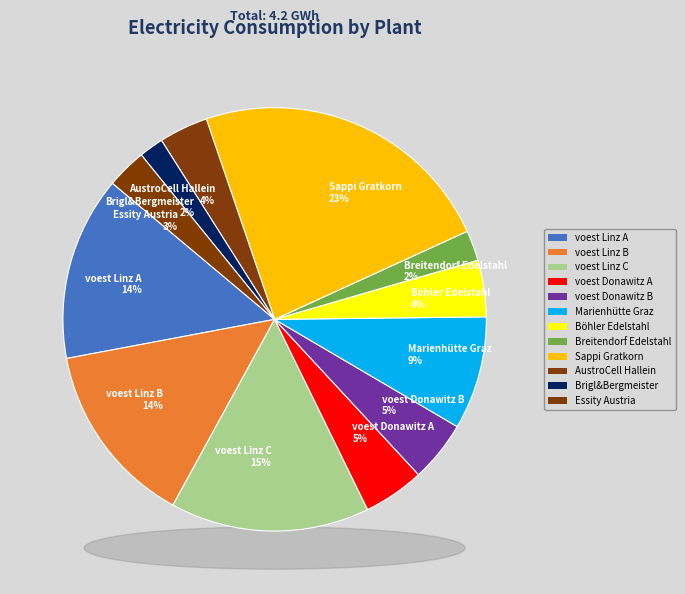

Does Breitendorf Edelstahl account for over 50% of the chart?

No